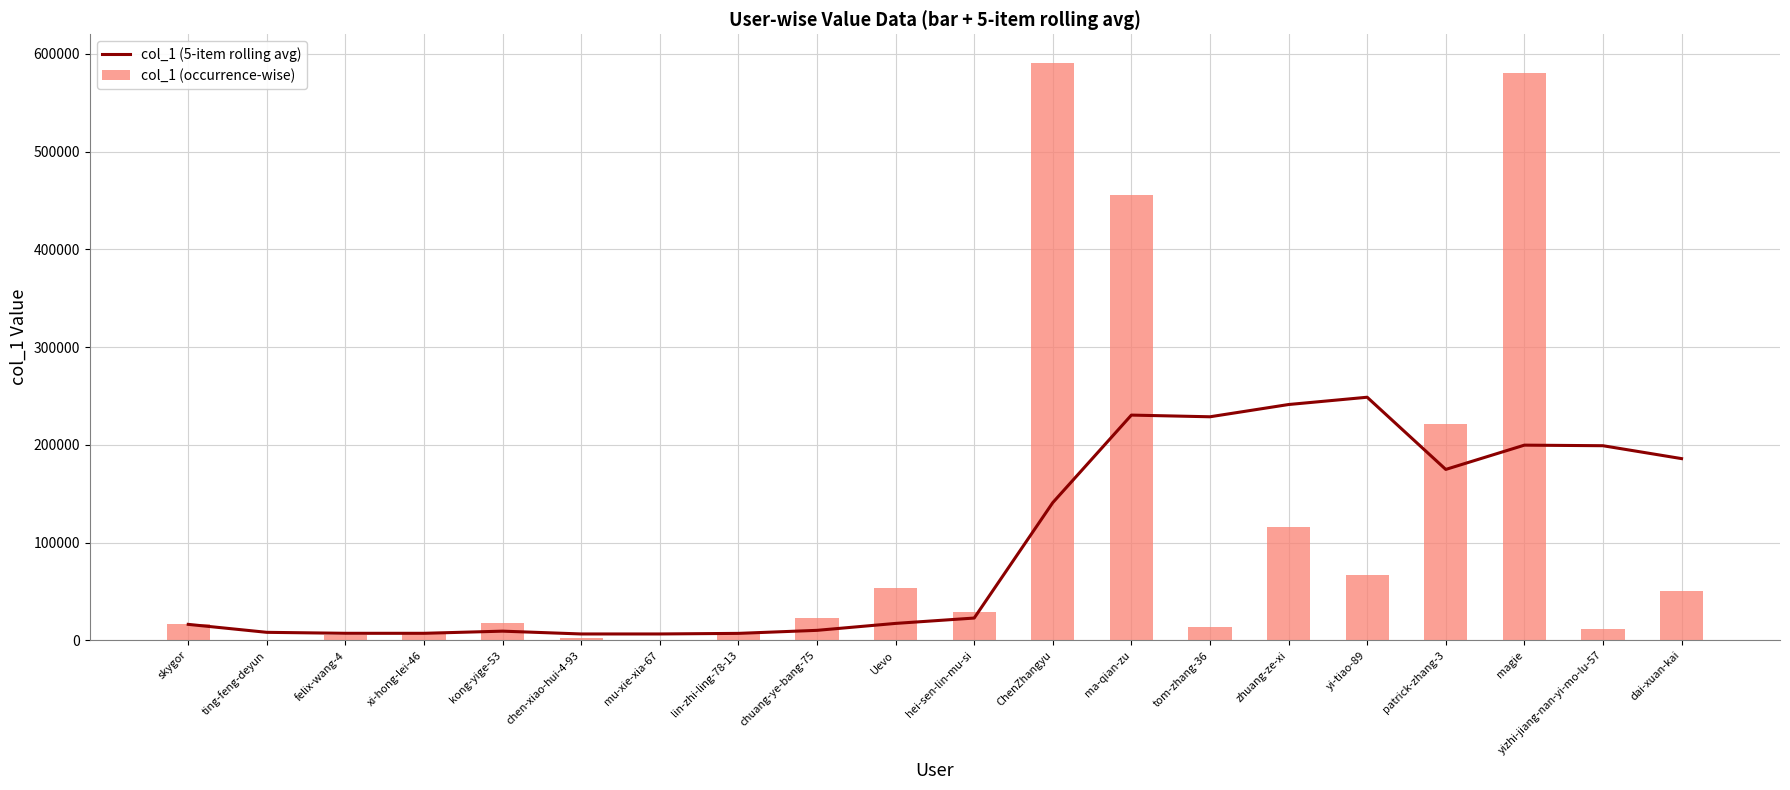

How many values in the col_1 (5-item rolling avg) series exceed 22774?

9